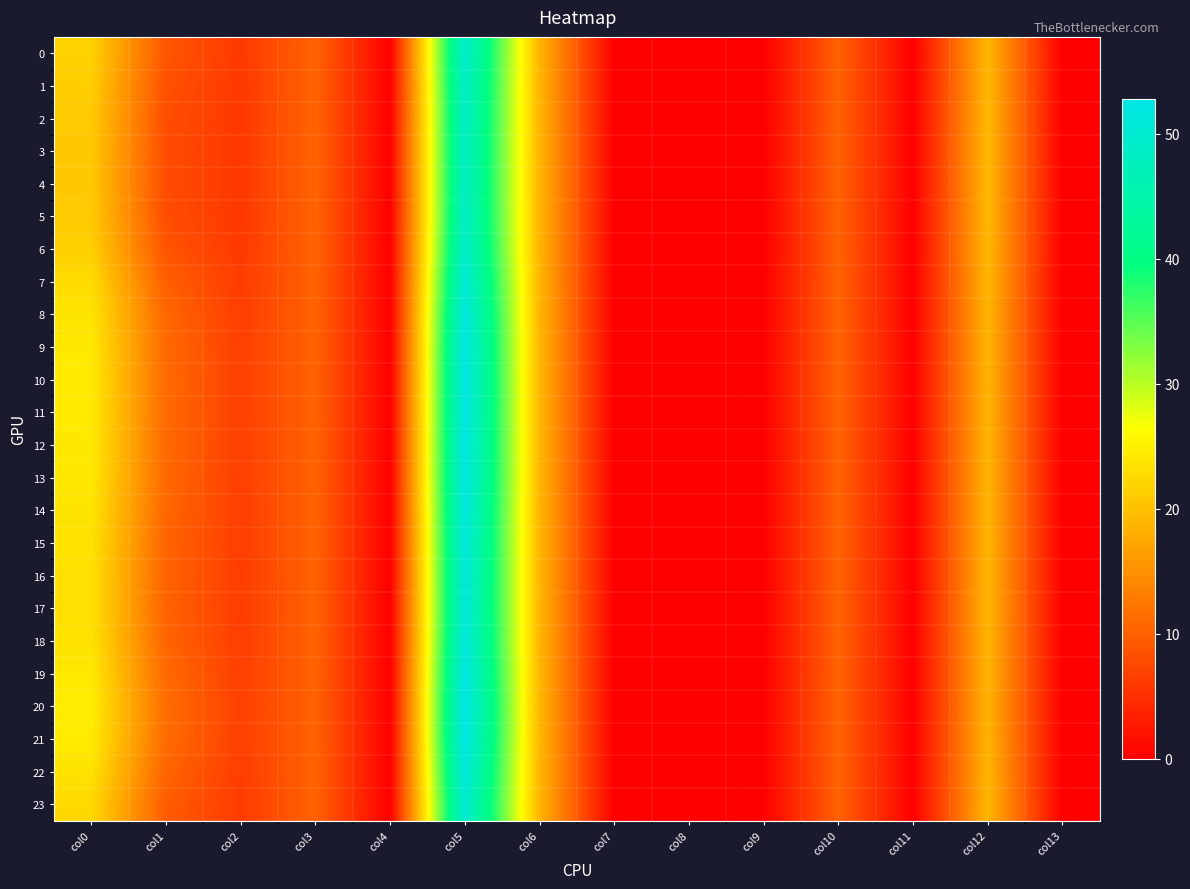

What is the maximum value shown in the chart?

52.8